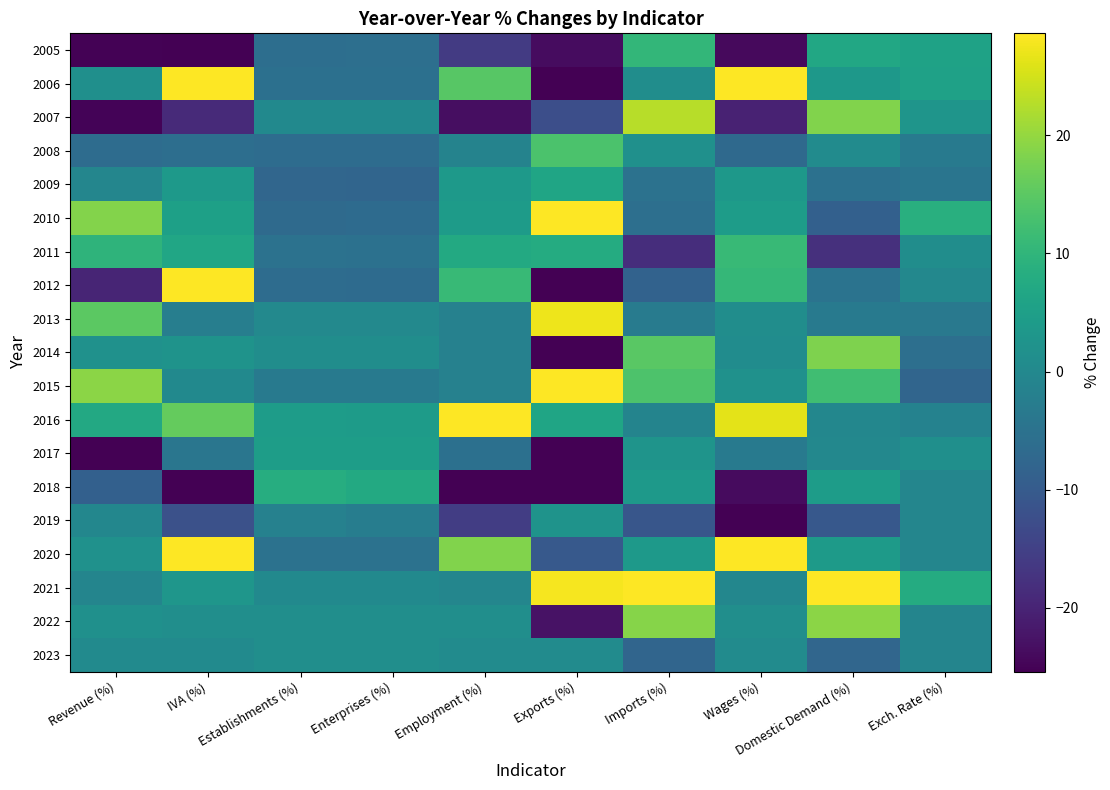

Reading right to left, what are all the values shown in this chart?

2005: Exch. Rate (%)=5.8	Domestic Demand (%)=7.1	Wages (%)=-24.1	Imports (%)=10.4	Exports (%)=-23.6	Employment (%)=-16.1	Enterprises (%)=-5.8	Establishments (%)=-5.9	IVA (%)=-27.2	Revenue (%)=-25.1
2006: Exch. Rate (%)=5.5	Domestic Demand (%)=3.5	Wages (%)=38.2	Imports (%)=1.1	Exports (%)=-31.3	Employment (%)=14.5	Enterprises (%)=-5.4	Establishments (%)=-5.5	IVA (%)=39.1	Revenue (%)=1.5
2007: Exch. Rate (%)=2.7	Domestic Demand (%)=18.3	Wages (%)=-20.3	Imports (%)=22.9	Exports (%)=-12.4	Employment (%)=-23.5	Enterprises (%)=0.2	Establishments (%)=0.2	IVA (%)=-18.9	Revenue (%)=-24.9
2008: Exch. Rate (%)=-3.0	Domestic Demand (%)=0.6	Wages (%)=-6.9	Imports (%)=1.7	Exports (%)=13.4	Employment (%)=-1.3	Enterprises (%)=-6.2	Establishments (%)=-6.3	IVA (%)=-6.0	Revenue (%)=-6.2
2009: Exch. Rate (%)=-4.4	Domestic Demand (%)=-5.2	Wages (%)=3.5	Imports (%)=-5.1	Exports (%)=6.3	Employment (%)=3.9	Enterprises (%)=-7.7	Establishments (%)=-7.5	IVA (%)=3.8	Revenue (%)=-0.7
2010: Exch. Rate (%)=8.6	Domestic Demand (%)=-8.9	Wages (%)=4.5	Imports (%)=-5.6	Exports (%)=111.2	Employment (%)=4.2	Enterprises (%)=-6.6	Establishments (%)=-6.8	IVA (%)=5.2	Revenue (%)=18.7
2011: Exch. Rate (%)=1.1	Domestic Demand (%)=-18.0	Wages (%)=11.0	Imports (%)=-18.2	Exports (%)=7.8	Employment (%)=7.5	Enterprises (%)=-5.2	Establishments (%)=-5.1	IVA (%)=6.6	Revenue (%)=9.8
2012: Exch. Rate (%)=-0.2	Domestic Demand (%)=-4.8	Wages (%)=10.5	Imports (%)=-8.4	Exports (%)=-45.9	Employment (%)=10.9	Enterprises (%)=-6.5	Establishments (%)=-6.3	IVA (%)=29.6	Revenue (%)=-19.9
2013: Exch. Rate (%)=-3.5	Domestic Demand (%)=-3.2	Wages (%)=1.1	Imports (%)=-3.0	Exports (%)=27.3	Employment (%)=-1.7	Enterprises (%)=0.0	Establishments (%)=0.0	IVA (%)=-2.4	Revenue (%)=14.9
2014: Exch. Rate (%)=-5.8	Domestic Demand (%)=18.3	Wages (%)=1.0	Imports (%)=14.7	Exports (%)=-37.2	Employment (%)=-1.7	Enterprises (%)=1.0	Establishments (%)=1.0	IVA (%)=2.3	Revenue (%)=1.8
2015: Exch. Rate (%)=-7.9	Domestic Demand (%)=12.1	Wages (%)=2.0	Imports (%)=13.6	Exports (%)=53.8	Employment (%)=-1.7	Enterprises (%)=-3.1	Establishments (%)=-3.4	IVA (%)=0.2	Revenue (%)=19.4
2016: Exch. Rate (%)=-1.5	Domestic Demand (%)=-0.4	Wages (%)=26.5	Imports (%)=-1.0	Exports (%)=6.4	Employment (%)=29.3	Enterprises (%)=4.2	Establishments (%)=4.5	IVA (%)=15.8	Revenue (%)=7.3
2017: Exch. Rate (%)=1.5	Domestic Demand (%)=-0.3	Wages (%)=-3.4	Imports (%)=2.5	Exports (%)=-32.9	Employment (%)=-5.4	Enterprises (%)=4.7	Establishments (%)=4.7	IVA (%)=-4.1	Revenue (%)=-37.4
2018: Exch. Rate (%)=-0.6	Domestic Demand (%)=4.4	Wages (%)=-23.8	Imports (%)=3.6	Exports (%)=-31.7	Employment (%)=-25.6	Enterprises (%)=7.4	Establishments (%)=8.2	IVA (%)=-36.8	Revenue (%)=-8.9
2019: Exch. Rate (%)=-0.7	Domestic Demand (%)=-10.6	Wages (%)=-31.9	Imports (%)=-10.9	Exports (%)=2.3	Employment (%)=-15.5	Enterprises (%)=-2.4	Establishments (%)=-1.8	IVA (%)=-12.0	Revenue (%)=-0.5
2020: Exch. Rate (%)=-0.6	Domestic Demand (%)=4.0	Wages (%)=56.2	Imports (%)=3.6	Exports (%)=-10.3	Employment (%)=18.4	Enterprises (%)=-4.9	Establishments (%)=-5.1	IVA (%)=31.5	Revenue (%)=2.0
2021: Exch. Rate (%)=7.9	Domestic Demand (%)=43.8	Wages (%)=-0.4	Imports (%)=47.2	Exports (%)=27.9	Employment (%)=-0.5	Enterprises (%)=0.3	Establishments (%)=0.3	IVA (%)=3.0	Revenue (%)=-0.8
2022: Exch. Rate (%)=-0.9	Domestic Demand (%)=19.2	Wages (%)=1.3	Imports (%)=18.9	Exports (%)=-22.8	Employment (%)=1.2	Enterprises (%)=1.3	Establishments (%)=1.2	IVA (%)=1.3	Revenue (%)=1.7
2023: Exch. Rate (%)=-0.9	Domestic Demand (%)=-7.6	Wages (%)=0.6	Imports (%)=-7.9	Exports (%)=0.7	Employment (%)=0.6	Enterprises (%)=1.3	Establishments (%)=1.2	IVA (%)=0.5	Revenue (%)=0.5